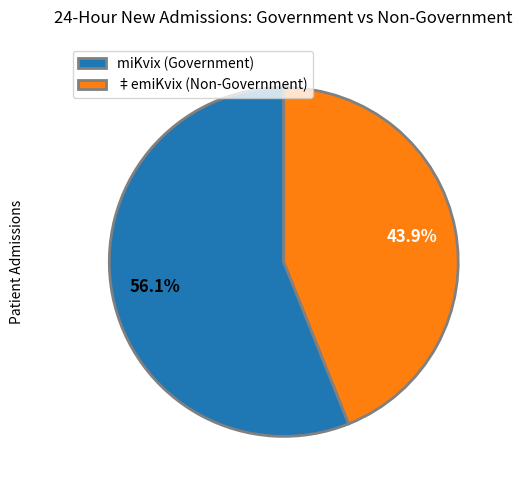

Is there any slice that represents more than half of the pie?

Yes